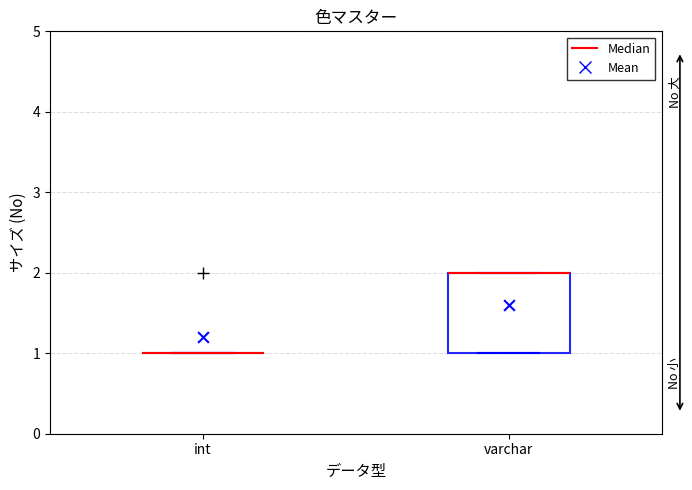

Reading left to right, read every box against the y-axis: the position of its median line, the range the box covers, and the ends of its whiskers. The values are not printed on the chart, so give them approximately, as read against the axis.

int: box collapsed to a line at 1, whiskers 1 to 1
varchar: median 2 (drawn on the box's upper edge), box 1 to 2, whiskers 1 to 2